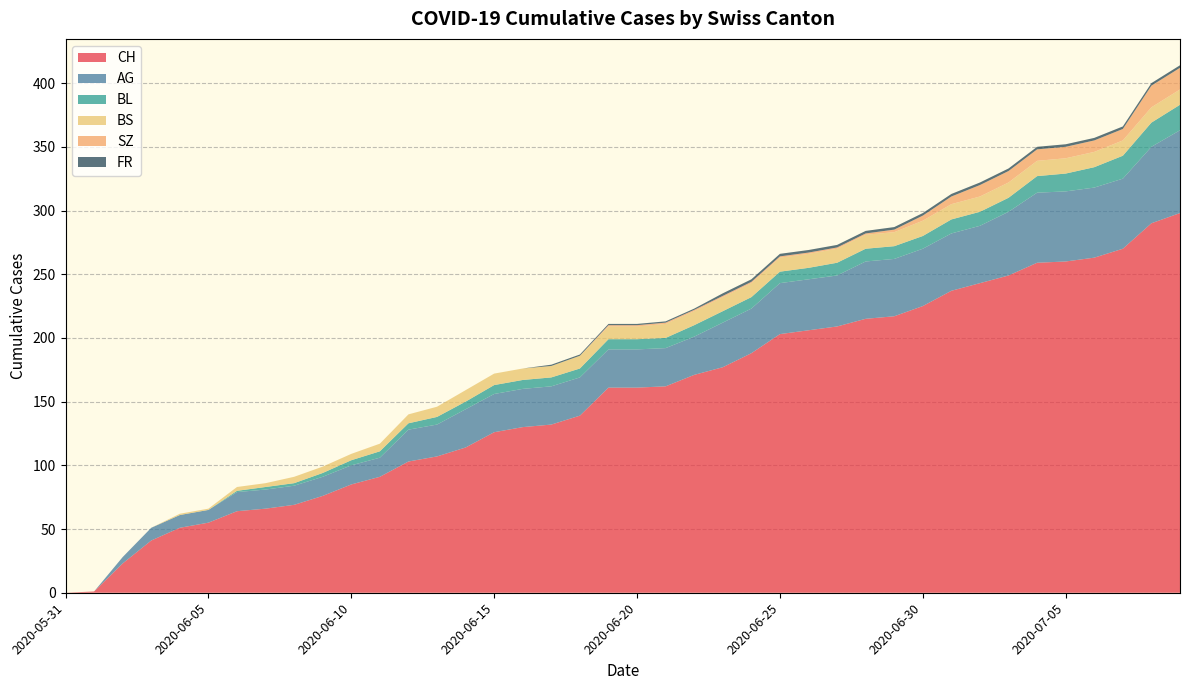

Reading right to left, transcribe all the data shown in this chart.

CH: 298	290	270	263	260	259	249	243	237	225	217	215	209	206	203	188	177	171	162	161	161	139	132	130	126	114	107	103	91	85	76	69	66	64	55	51	41	23	1	0
AG: 65	60	55	55	55	55	50	45	45	45	45	45	40	40	40	35	35	30	30	30	30	30	30	30	30	30	25	25	15	15	15	15	15	15	10	10	10	5	0	0
BL: 20	19	18	16	14	13	11	11	11	10	10	10	10	9	9	9	9	9	8	8	8	7	7	7	7	6	6	5	5	4	3	2	2	1	0	0	0	0	0	0
BS: 12	12	12	12	12	12	12	12	12	12	11	11	11	11	11	11	11	11	11	10	10	10	9	9	9	9	8	7	6	5	5	5	3	3	1	1	0	0	0	0
SZ: 17	17	9	9	9	9	9	9	6	4	2	1	1	1	1	1	1	1	1	1	1	0	0	0	0	0	0	0	0	0	0	0	0	0	0	0	0	0	0	0
FR: 2	2	2	2	2	2	2	2	2	2	2	2	2	2	2	2	2	1	1	1	1	1	1	0	0	0	0	0	0	0	0	0	0	0	0	0	0	0	0	0